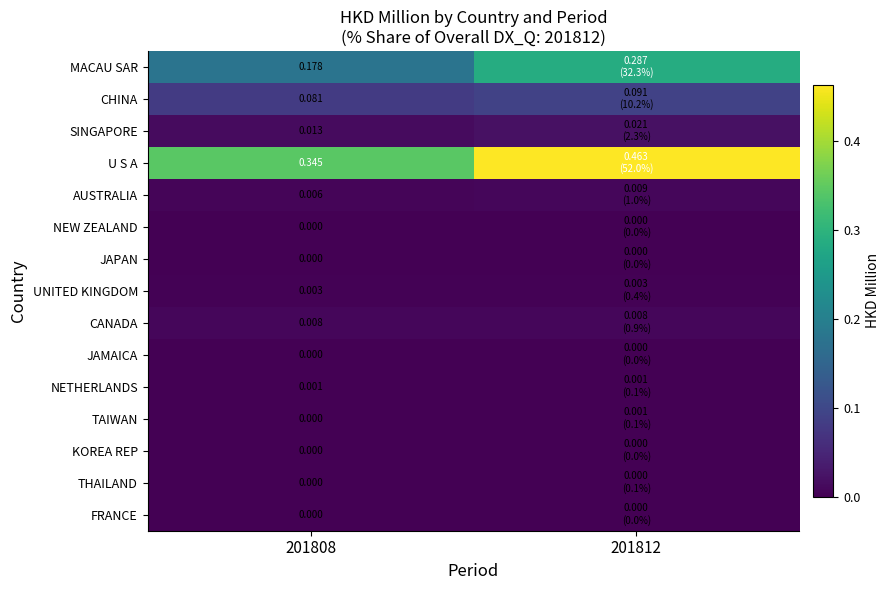

Which label corresponds to the smallest value in the chart?

201808